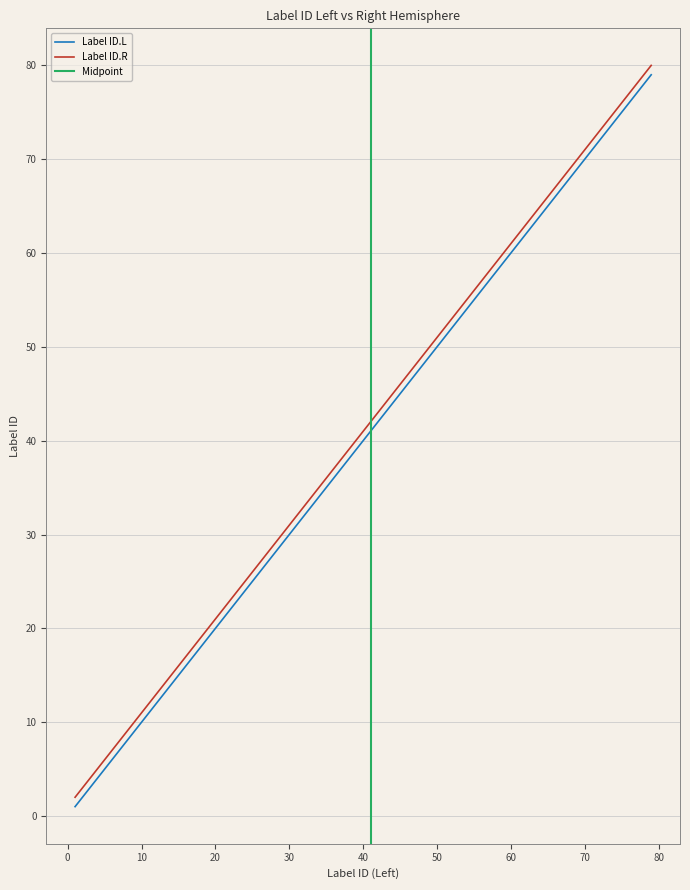

Which category has the highest value in the Label ID.L series?

79